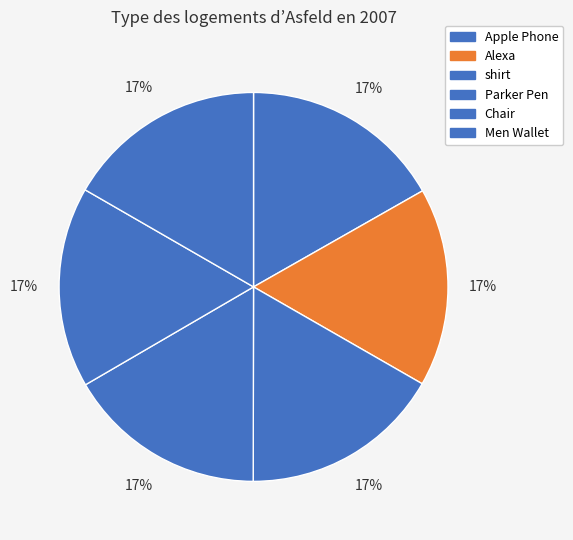

Is there any slice that represents more than half of the pie?

No